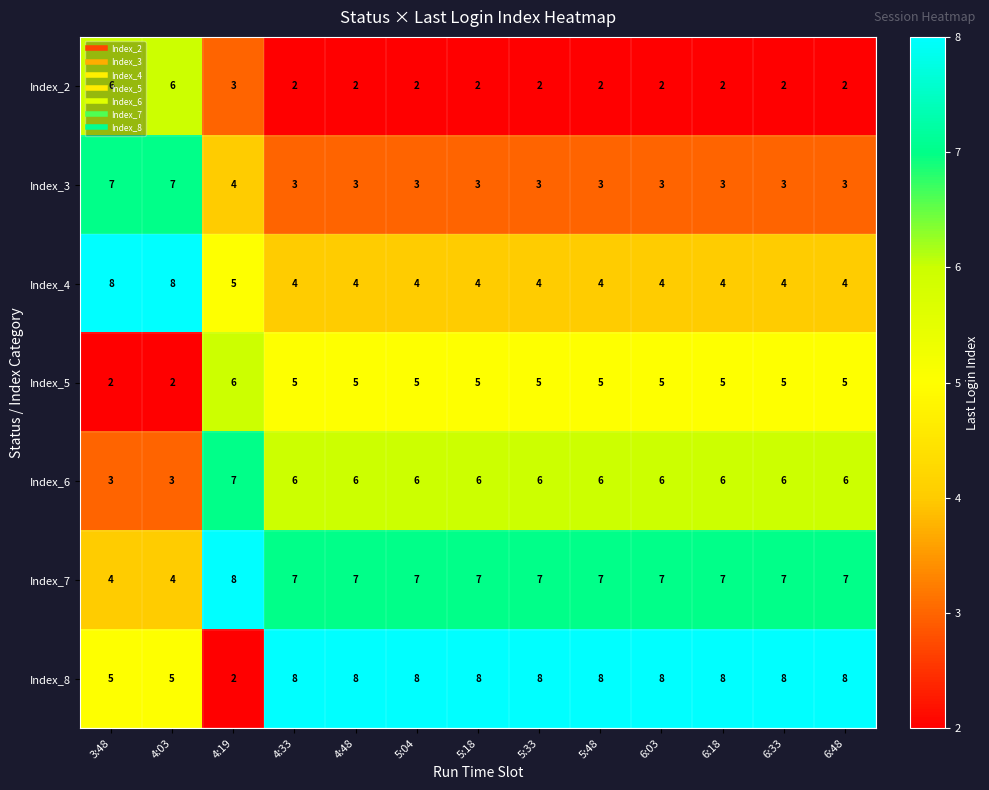

What is the difference between the highest and lowest values at 4:03?

6